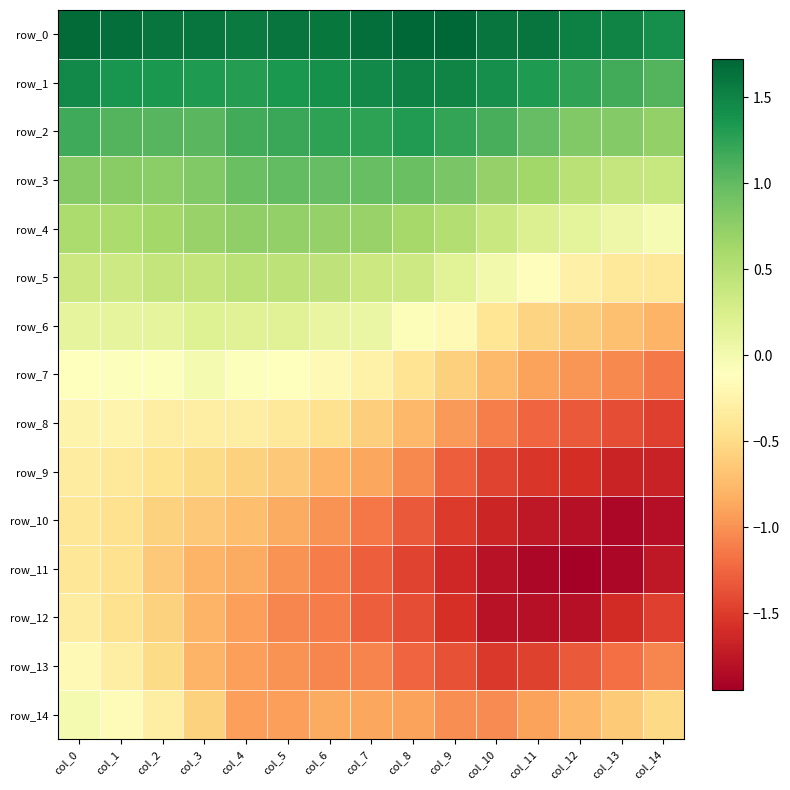

Reading right to left, transcribe all the data shown in this chart.

row_0: 1.4	1.5	1.5	1.6	1.6	1.7	1.7	1.7	1.6	1.6	1.6	1.6	1.6	1.7	1.7
row_1: 1.1	1.2	1.2	1.3	1.4	1.5	1.5	1.5	1.4	1.3	1.3	1.3	1.3	1.4	1.5
row_2: 0.7	0.8	0.8	1.0	1.1	1.2	1.3	1.2	1.3	1.2	1.2	1.0	1.0	1.1	1.2
row_3: 0.4	0.4	0.5	0.6	0.7	0.9	1.0	1.0	1.0	1.0	0.9	0.8	0.8	0.8	0.8
row_4: -0.0	0.1	0.1	0.2	0.4	0.5	0.6	0.7	0.7	0.7	0.7	0.7	0.6	0.6	0.6
row_5: -0.4	-0.4	-0.3	-0.1	0.0	0.2	0.3	0.4	0.4	0.4	0.5	0.4	0.4	0.3	0.3
row_6: -0.8	-0.7	-0.6	-0.6	-0.4	-0.2	-0.1	0.1	0.1	0.2	0.2	0.2	0.1	0.1	0.1
row_7: -1.1	-1.1	-1.0	-0.9	-0.8	-0.6	-0.4	-0.3	-0.2	-0.1	-0.1	-0.0	-0.1	-0.1	-0.1
row_8: -1.5	-1.4	-1.3	-1.3	-1.1	-0.9	-0.8	-0.6	-0.4	-0.4	-0.3	-0.3	-0.3	-0.2	-0.2
row_9: -1.7	-1.7	-1.6	-1.5	-1.4	-1.3	-1.0	-0.9	-0.8	-0.6	-0.6	-0.5	-0.4	-0.4	-0.3
row_10: -1.8	-1.9	-1.8	-1.7	-1.7	-1.5	-1.3	-1.2	-1.0	-0.9	-0.7	-0.7	-0.6	-0.5	-0.4
row_11: -1.8	-1.9	-1.9	-1.9	-1.8	-1.6	-1.5	-1.3	-1.1	-1.0	-0.9	-0.8	-0.7	-0.5	-0.4
row_12: -1.5	-1.6	-1.8	-1.8	-1.8	-1.6	-1.4	-1.3	-1.1	-1.1	-0.9	-0.8	-0.6	-0.5	-0.3
row_13: -1.1	-1.2	-1.3	-1.5	-1.5	-1.4	-1.3	-1.1	-1.1	-1.0	-0.9	-0.8	-0.5	-0.3	-0.2
row_14: -0.5	-0.6	-0.8	-0.9	-1.0	-1.0	-0.9	-0.9	-0.9	-0.9	-0.9	-0.6	-0.3	-0.2	-0.0